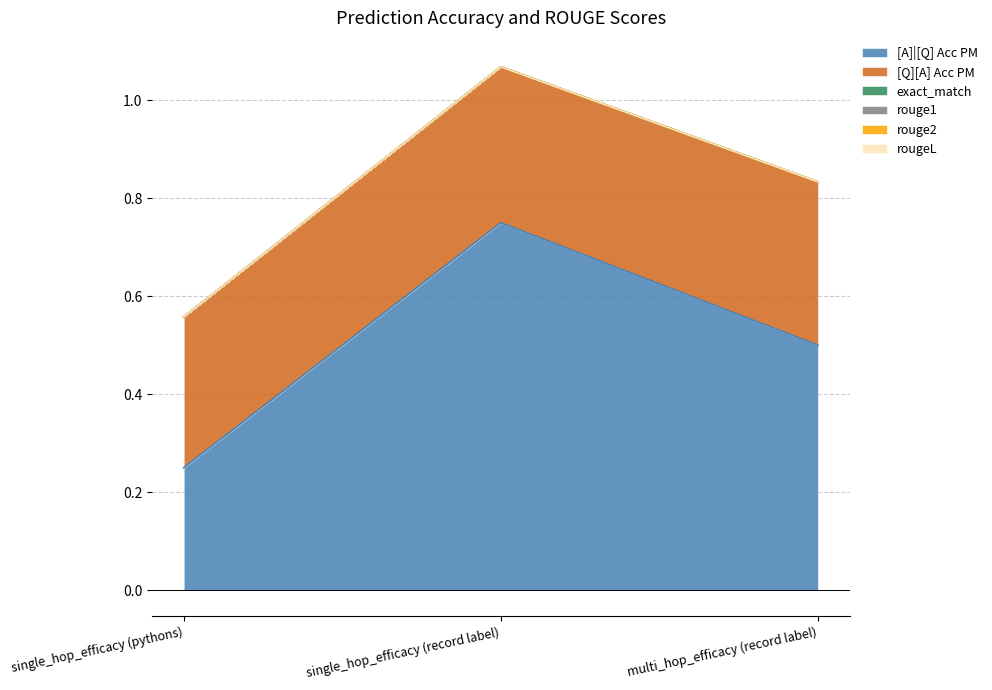

Rank the series by their maximum value, from lowest to highest.

exact_match, rouge1, rouge2, rougeL, [Q][A] Acc PM, [A]|[Q] Acc PM